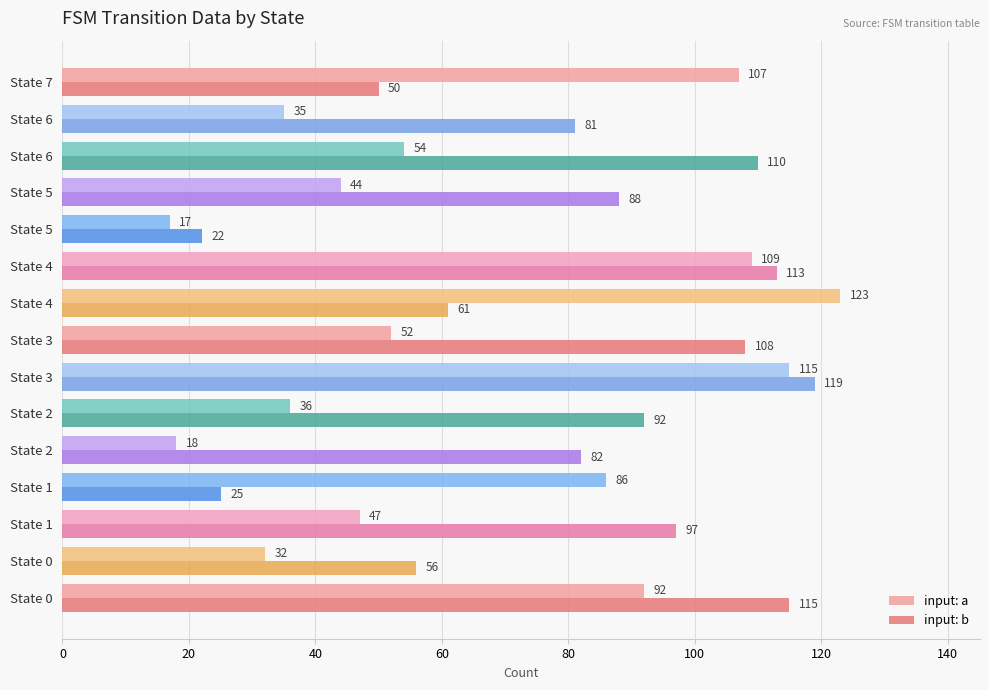

What are all the series names shown in the legend?

input: a, input: b